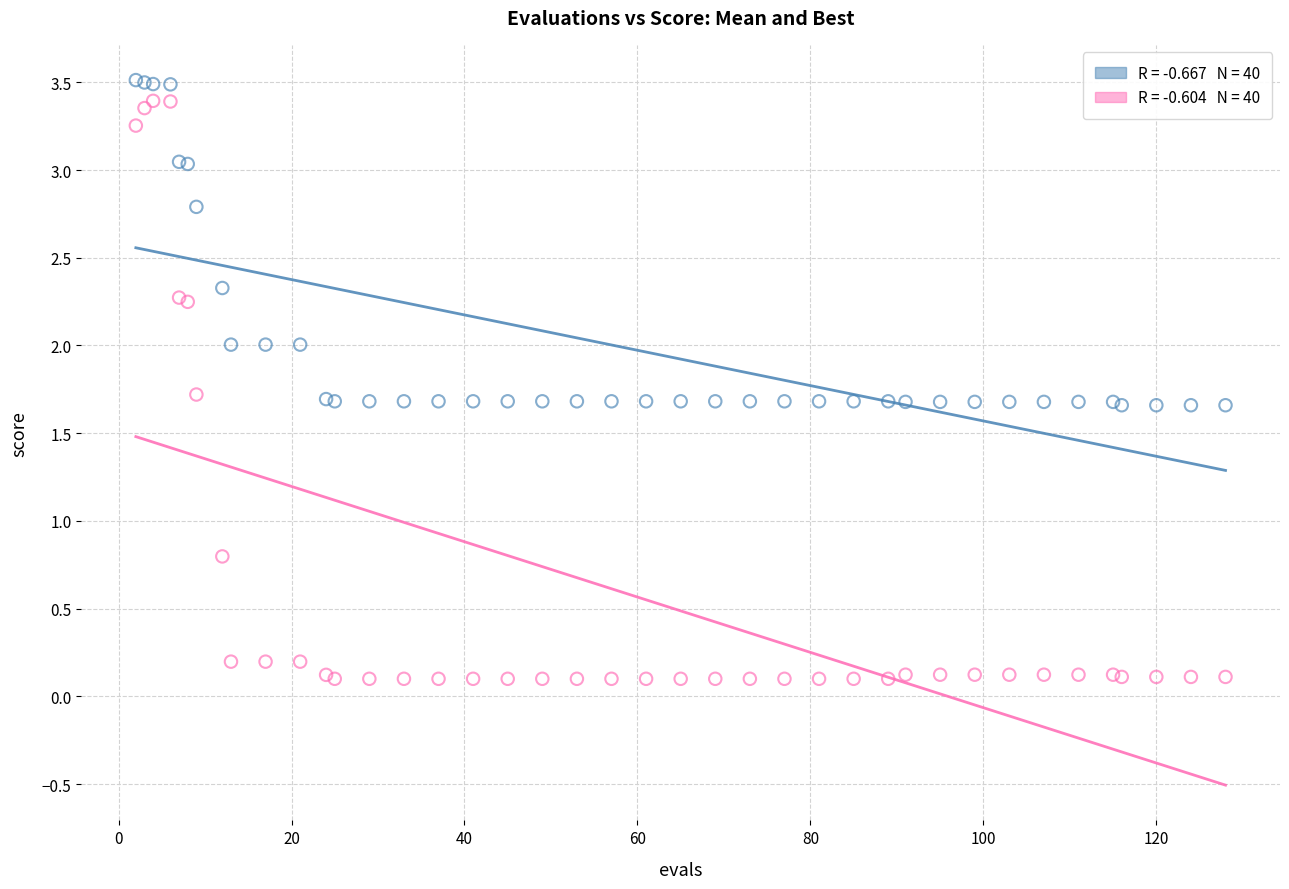

Across all series, what Y value is closest to 1?

0.8